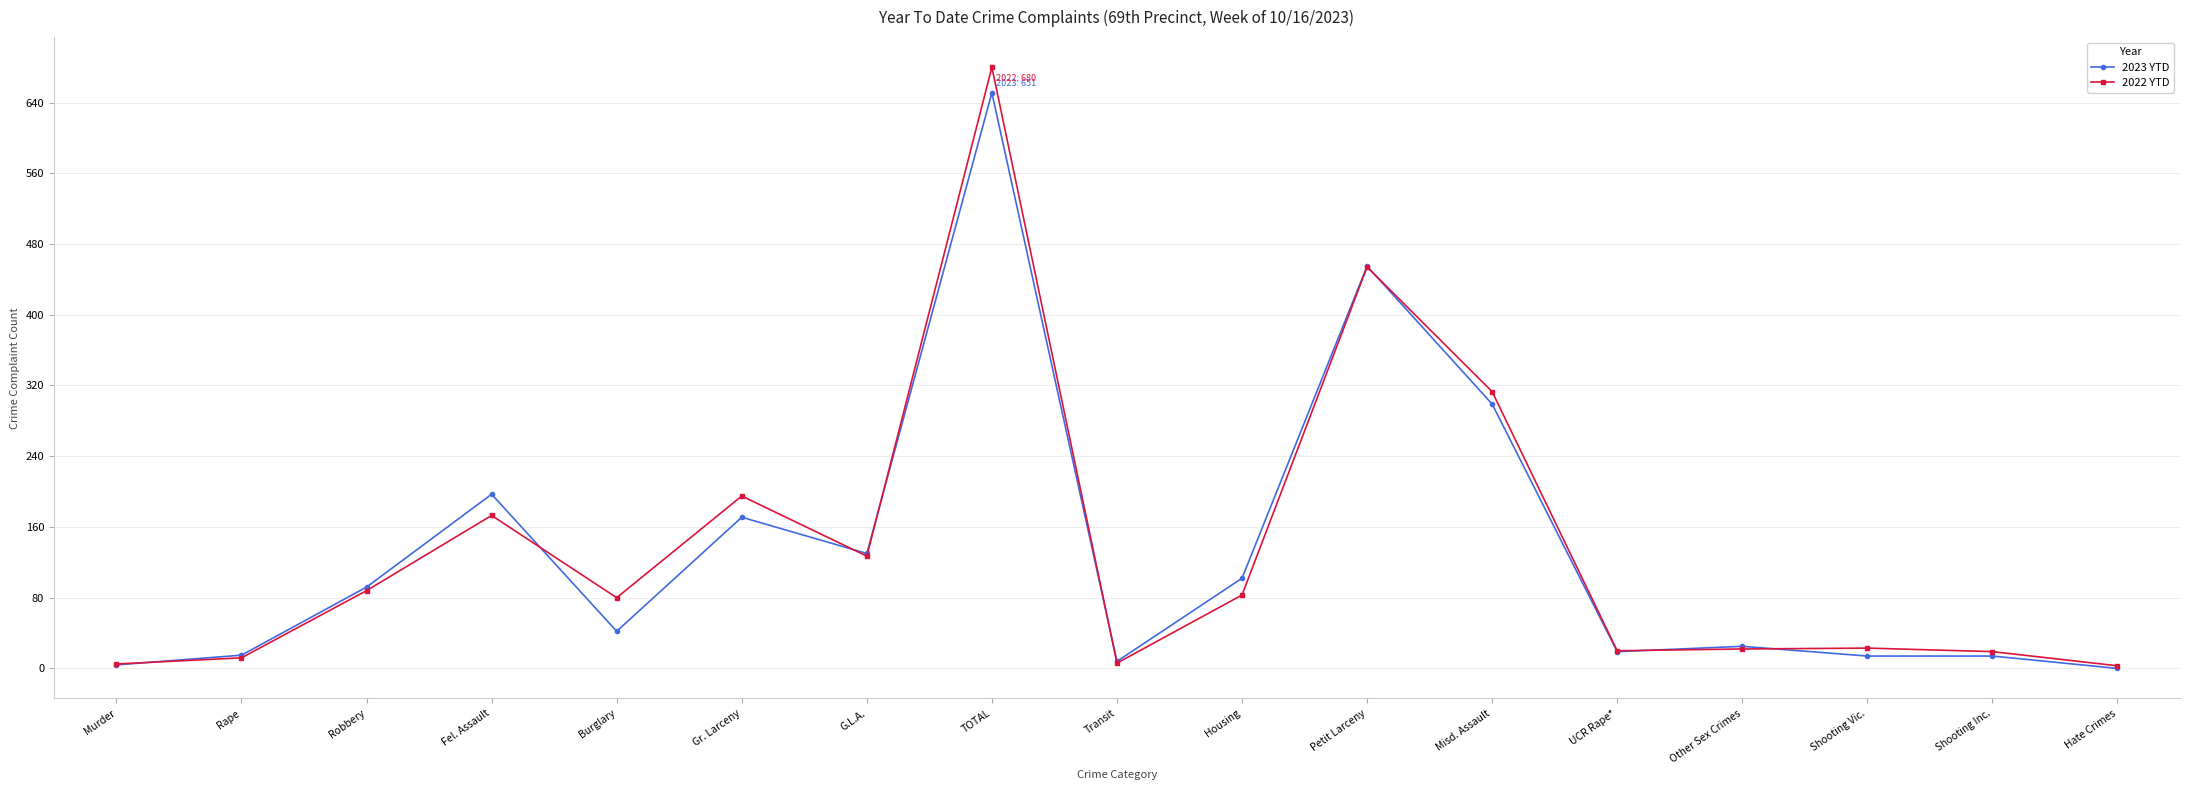

Which series has the largest range (max minus min)?

2022 YTD